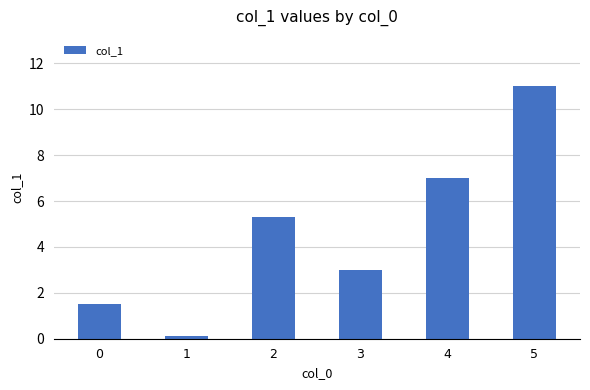

Reading right to left, extract all data points from this chart.

11.0	7.0	3.0	5.3	0.1	1.5